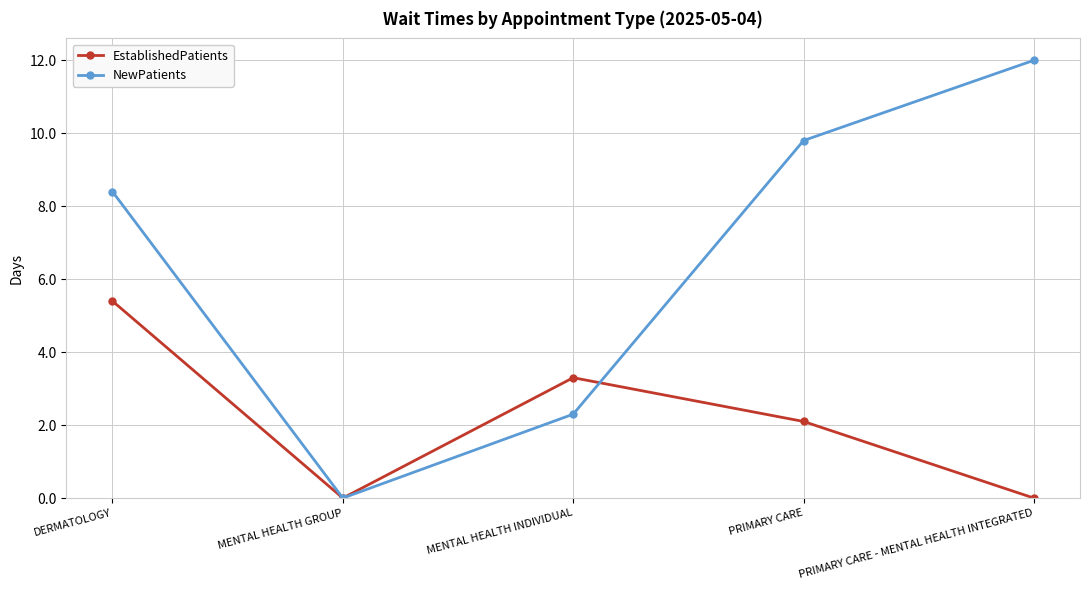

True or false: NewPatients has a value of 17.4 at PRIMARY CARE.

False